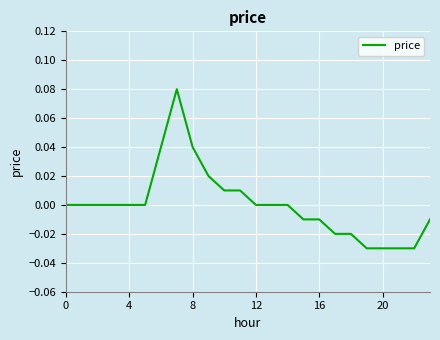

What is the difference between the second highest and second lowest values?

0.1